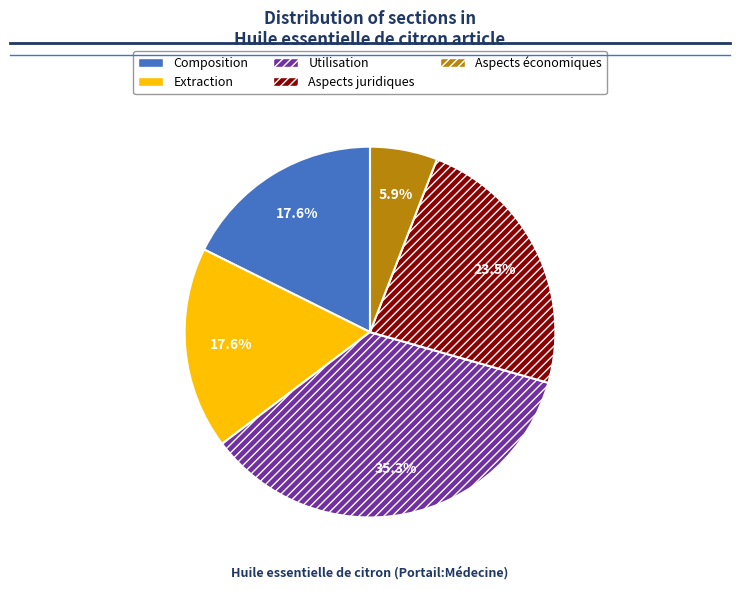

How many segments does this pie chart have?

5